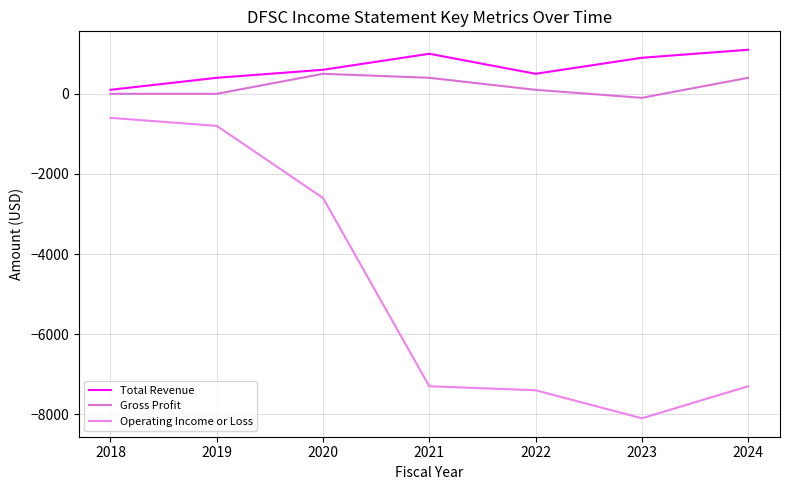

Is this an area chart (filled region under the line)?

No